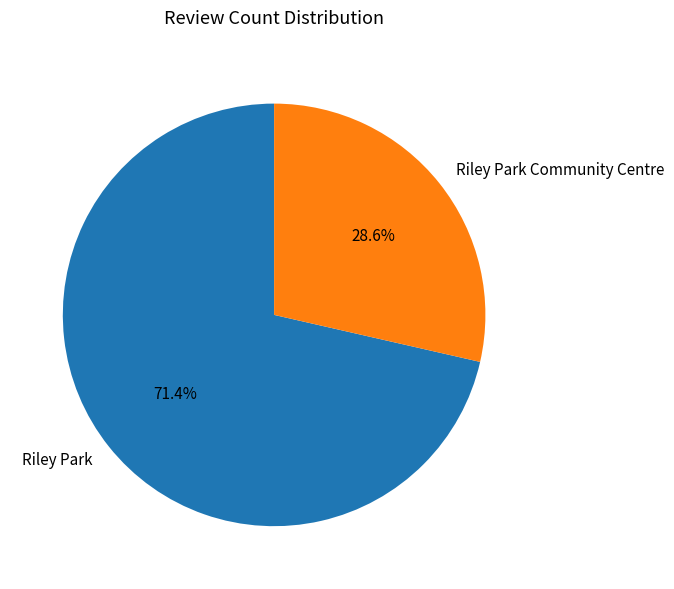

How many slices are in this pie chart?

2